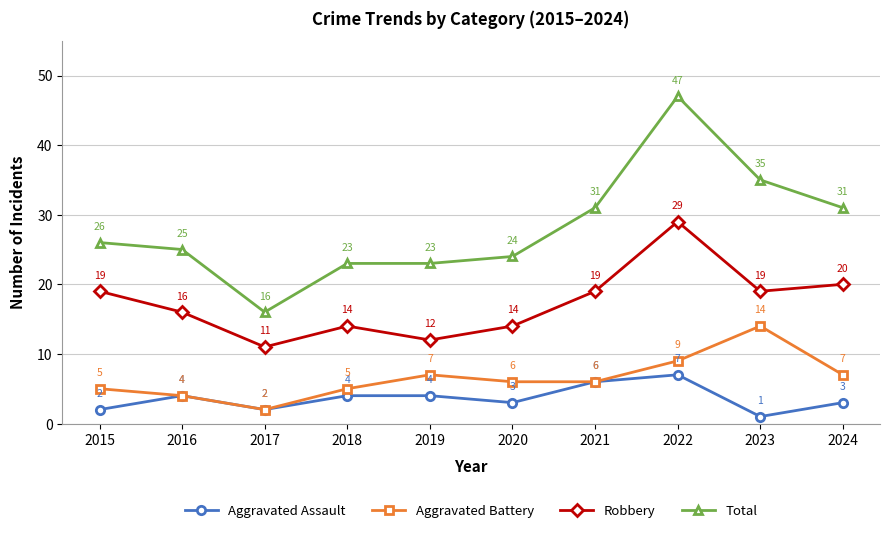

What value does the Aggravated Battery series have at 2016?

4